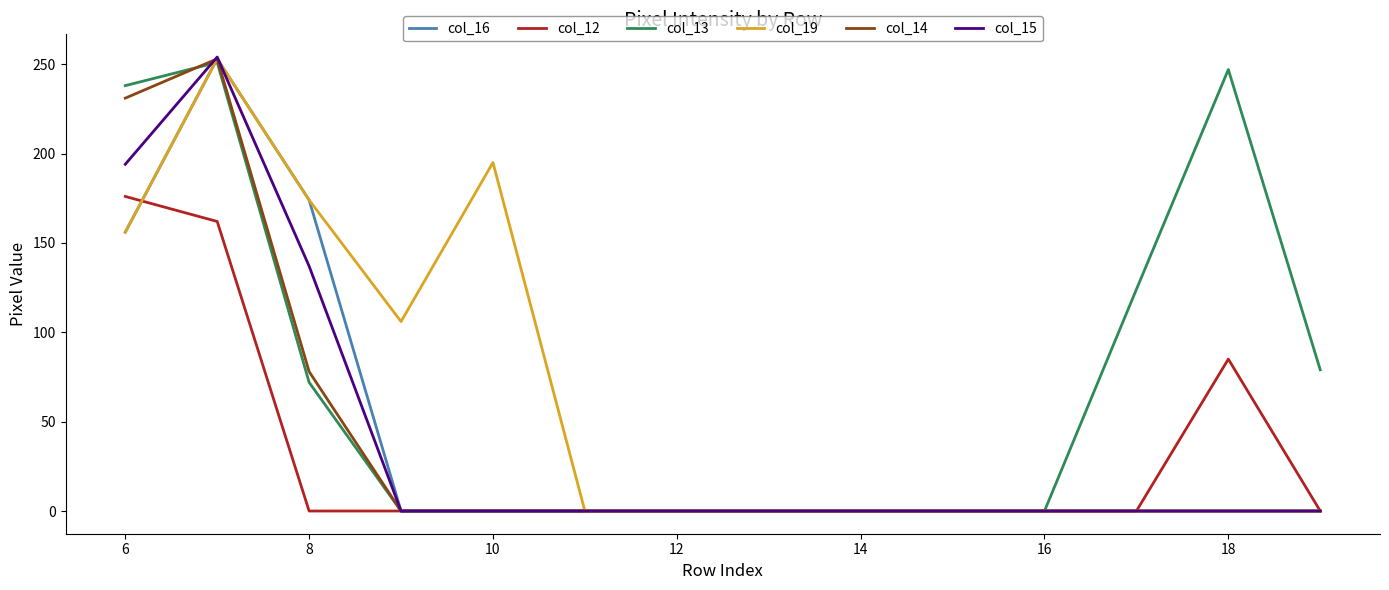

How many lines are shown in the chart?

6